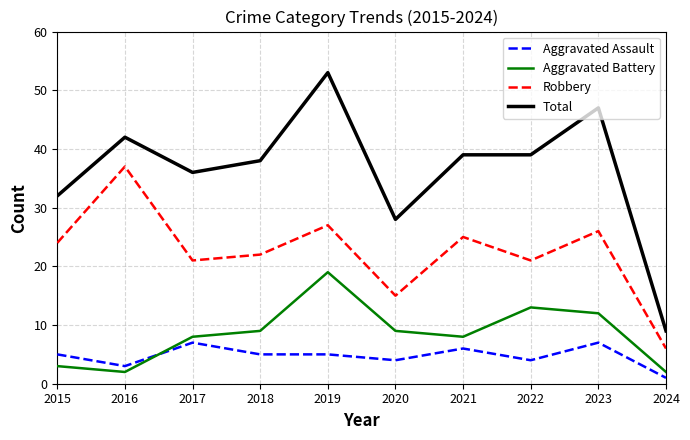

Between 2020 and 2022, which series saw the biggest shift?

Total